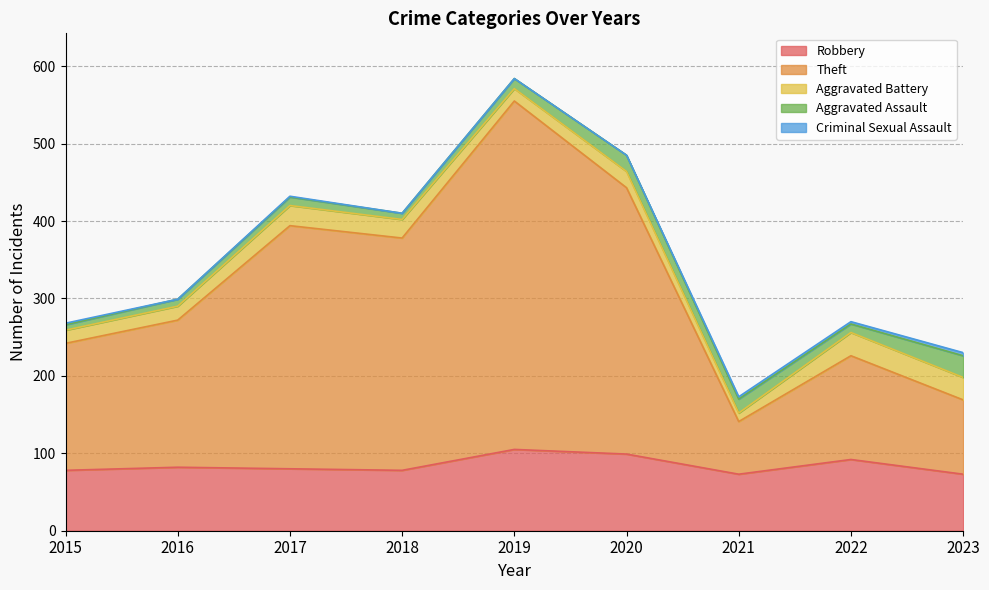

Which category has the highest value in the Aggravated Battery series?

2022